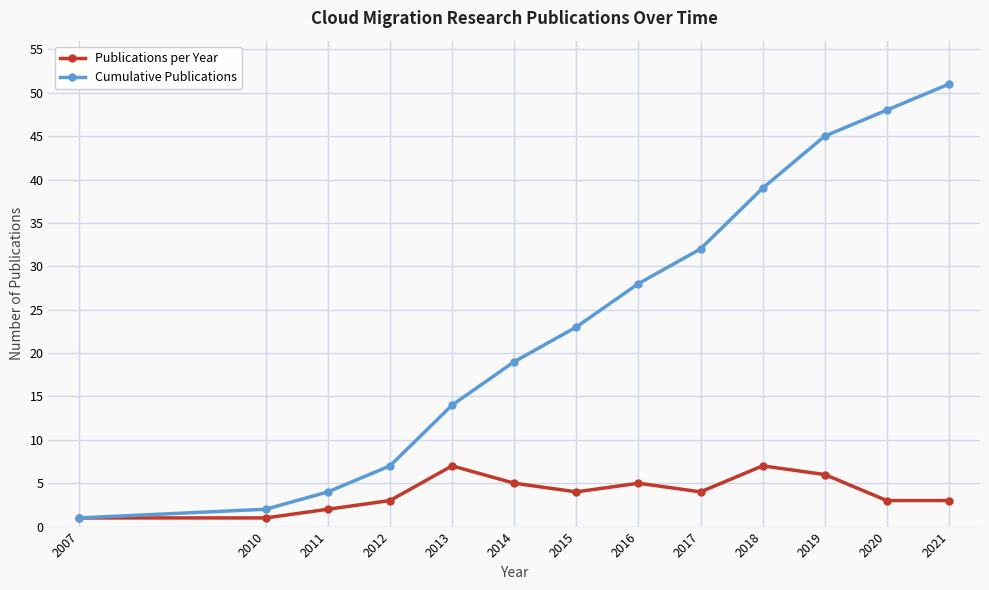

The value of Cumulative Publications at 2019 is 45. True or false?

True